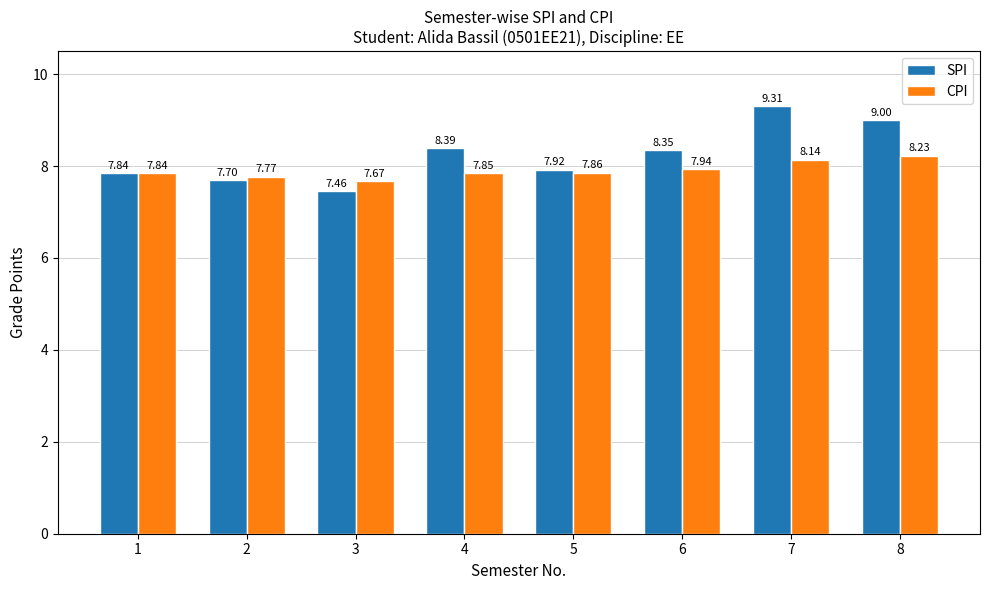

Between 1 and 8, which series saw the biggest shift?

SPI